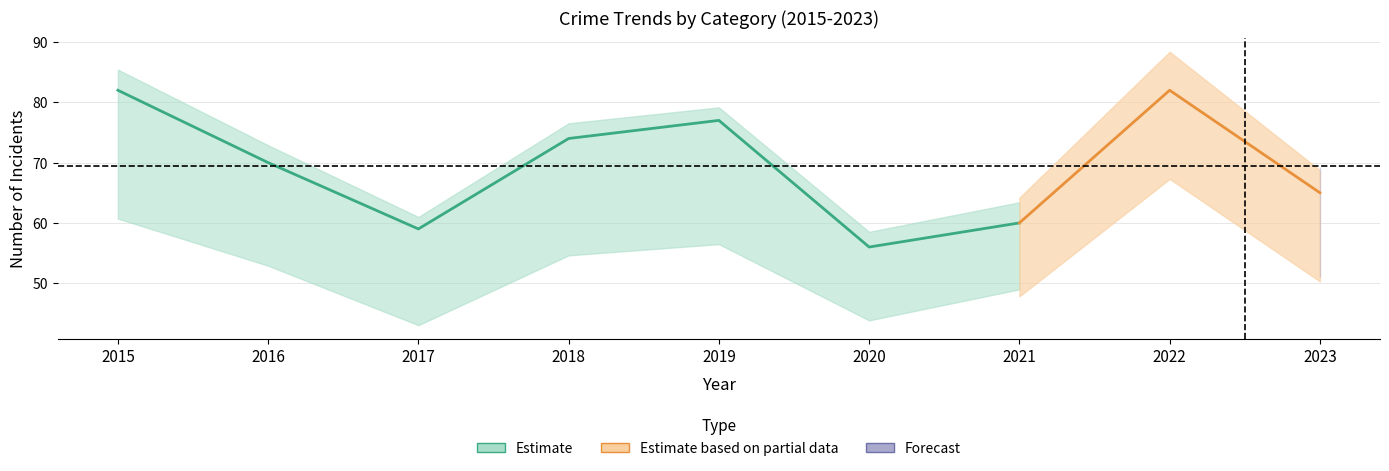

The Theft series shows 73 at 2017. True or false?

False